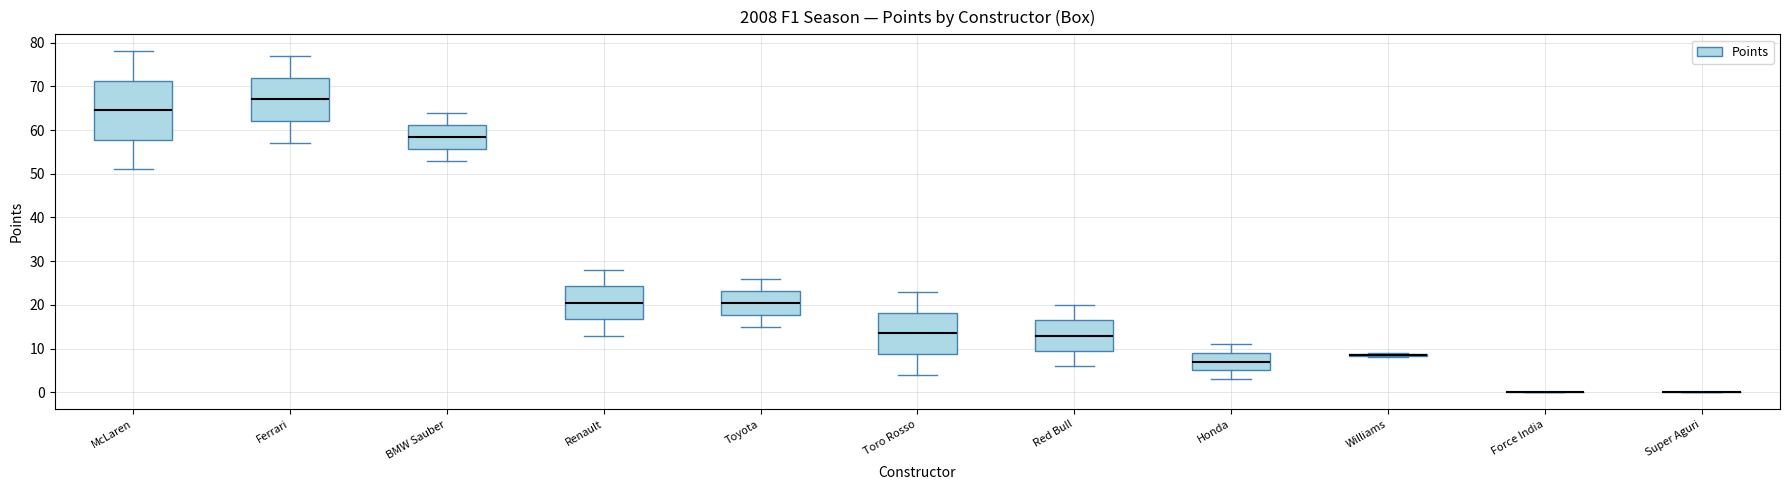

Reading left to right, transcribe this box plot: for each box, give where its median line is, the range the box spans, and where its two whiskers end, as read against the y-axis. The values are not printed on the chart, so give them approximately, as read against the axis.

McLaren: median 65, box 58 to 71, whiskers 51 to 78
Ferrari: median 67, box 62 to 72, whiskers 57 to 77
BMW Sauber: median 59, box 56 to 61, whiskers 53 to 64
Renault: median 21, box 17 to 24, whiskers 13 to 28
Toyota: median 21, box 18 to 23, whiskers 15 to 26
Toro Rosso: median 14, box 9 to 18, whiskers 4 to 23
Red Bull: median 13, box 10 to 17, whiskers 6 to 20
Honda: median 7, box 5 to 9, whiskers 3 to 11
Williams: box collapsed to a line at 9, whiskers 8 to 9
Force India: box collapsed to a line at 0, whiskers 0 to 0
Super Aguri: box collapsed to a line at 0, whiskers 0 to 0